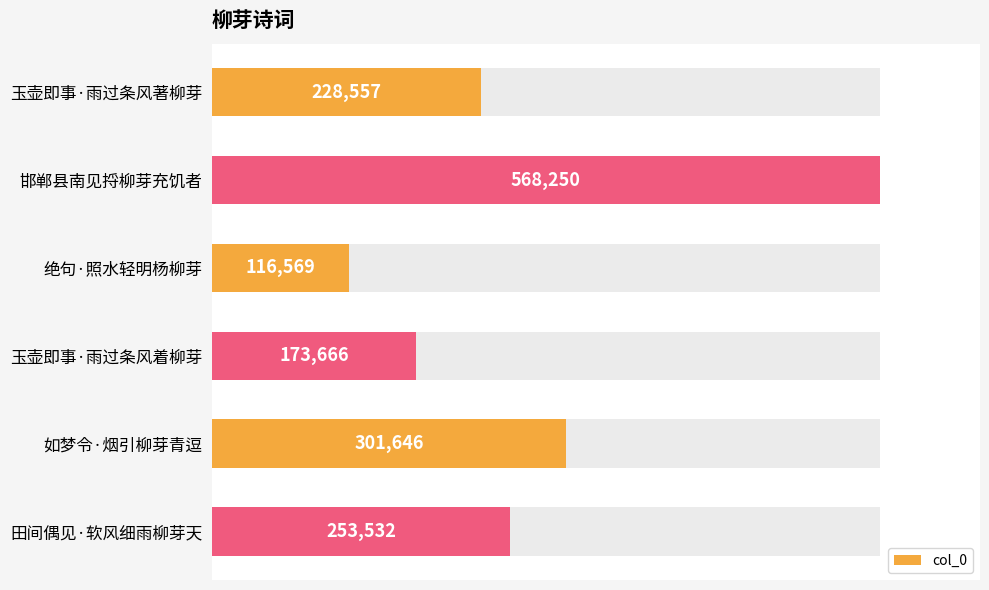

Between 玉壶即事·雨过条风著柳芽 and 田间偶见·软风细雨柳芽天, which is larger?

田间偶见·软风细雨柳芽天